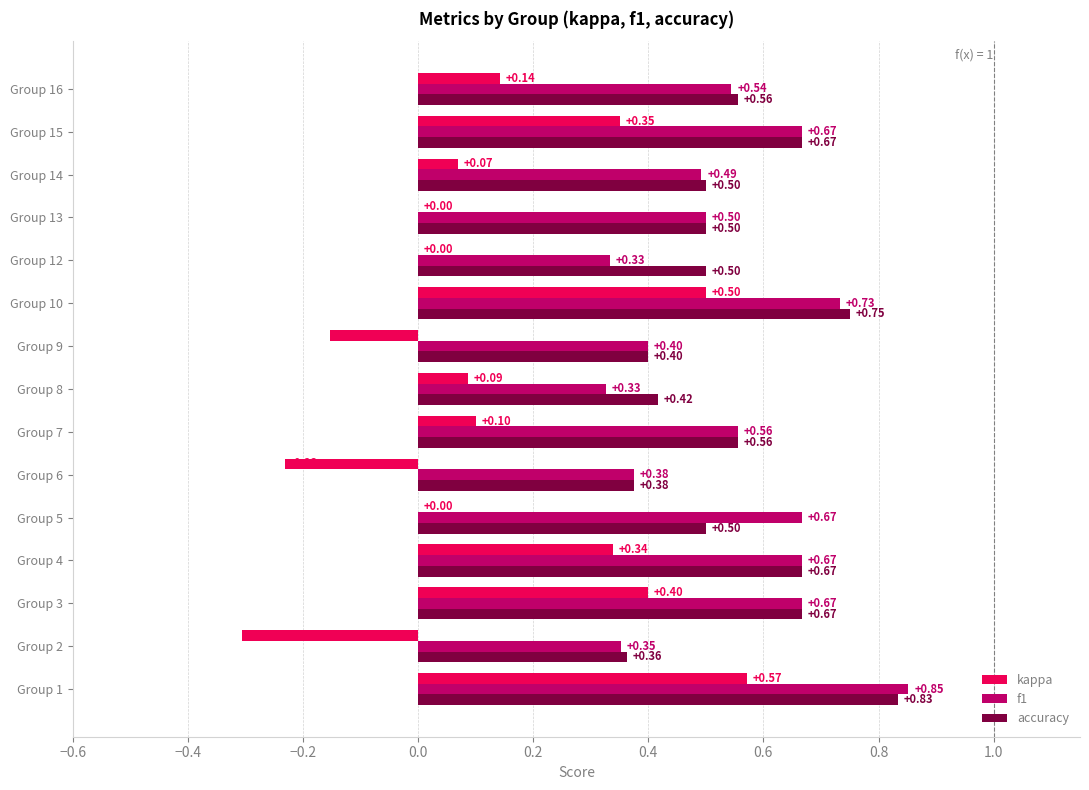

What is the sum of the f1 values at Group 3 and Group 1?

1.5